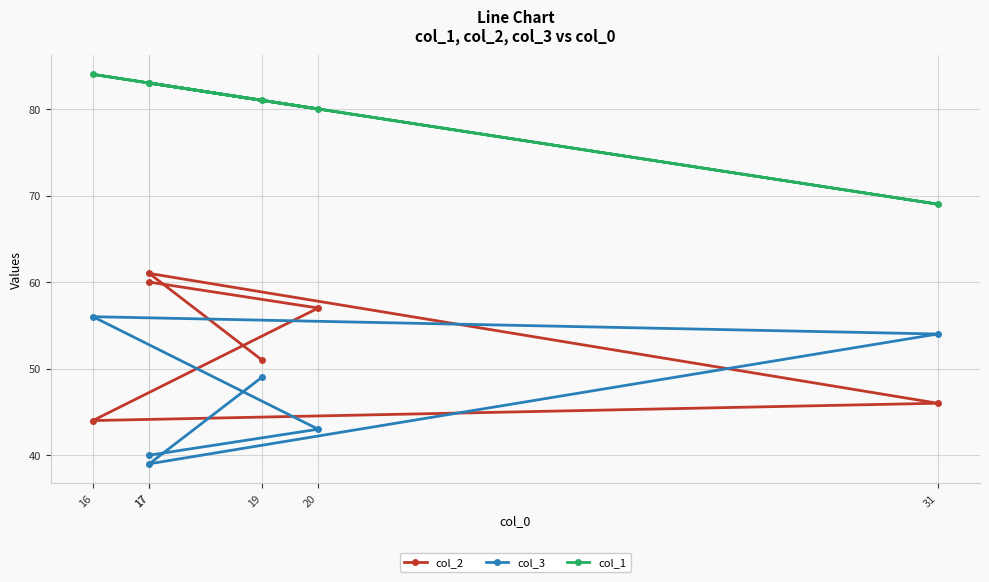

How many values in the col_3 series exceed 49?

2